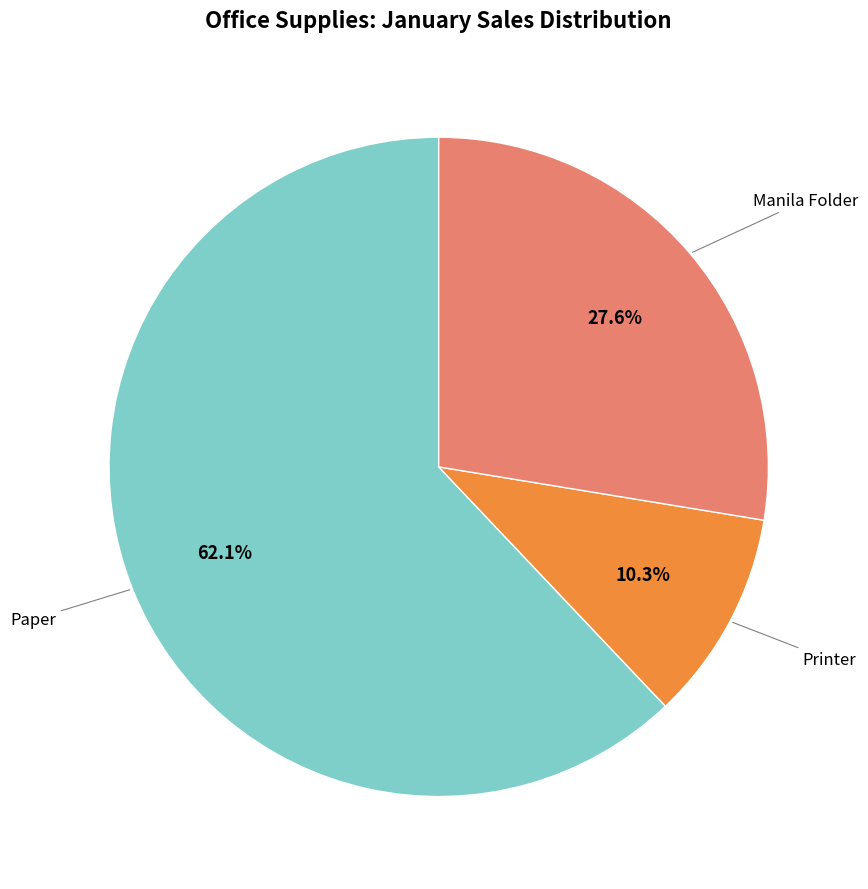

Does any single category account for the majority?

Yes